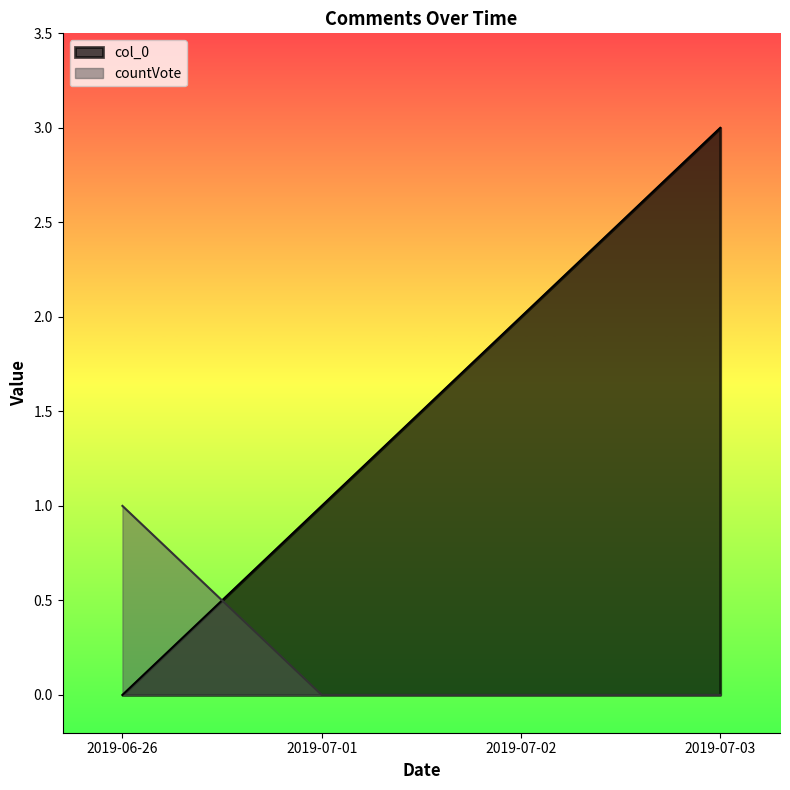

What is the value of the col_0 point at the 3rd from the left?

2